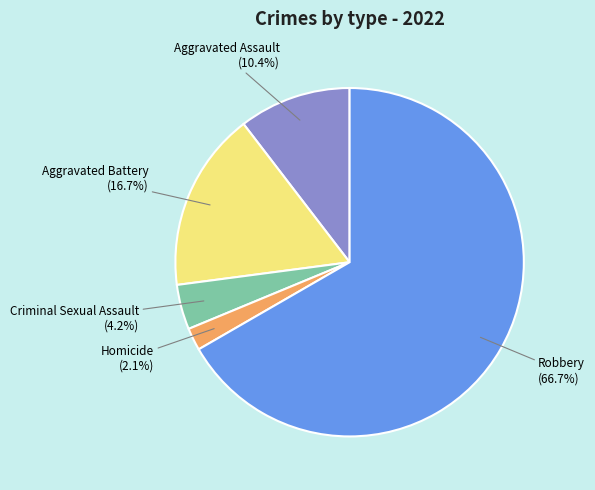

How many segments does this pie chart have?

5